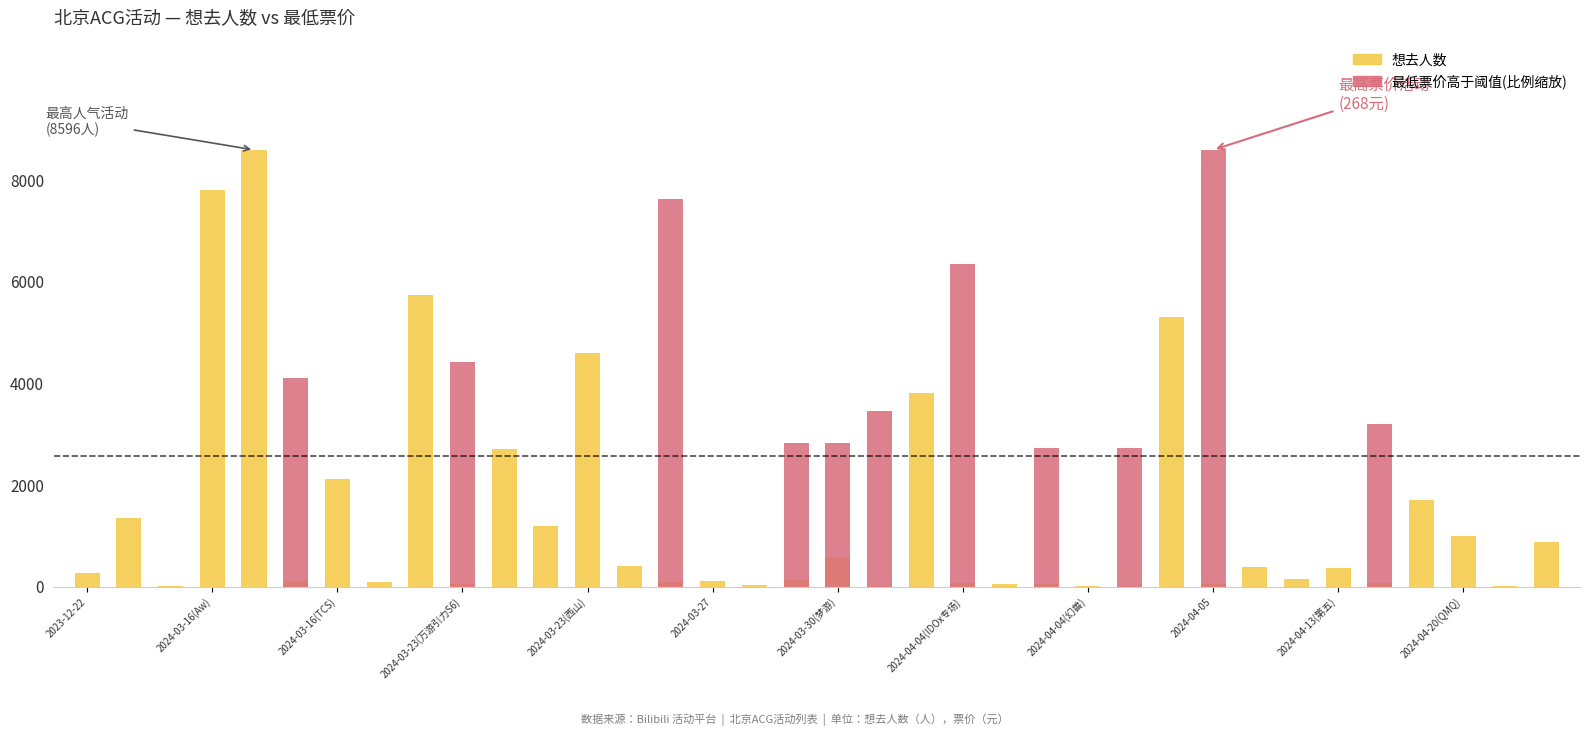

Reading right to left, extract all data points from this chart.

想去人数: 891.0	13.0	1000.0	1700.0	66.0	376.0	153.0	382.0	63.0	5310.0	13.0	14.0	46.0	55.0	76.0	3814.0	14.0	594.0	141.0	40.0	116.0	99.0	413.0	4605.0	1192.0	2716.0	62.0	5740.0	89.0	2121.0	119.0	8596.0	7810.0	22.0	1356.0	268.0
最低票价(高于阈值，比例缩放): 0.0	0.0	0.0	0.0	3207.5	0.0	0.0	0.0	8596.0	0.0	2726.3	0.0	2726.3	0.0	6350.8	0.0	3464.1	2822.6	2822.6	0.0	0.0	7633.8	0.0	0.0	0.0	0.0	4426.3	0.0	0.0	0.0	4105.6	0.0	0.0	0.0	0.0	0.0